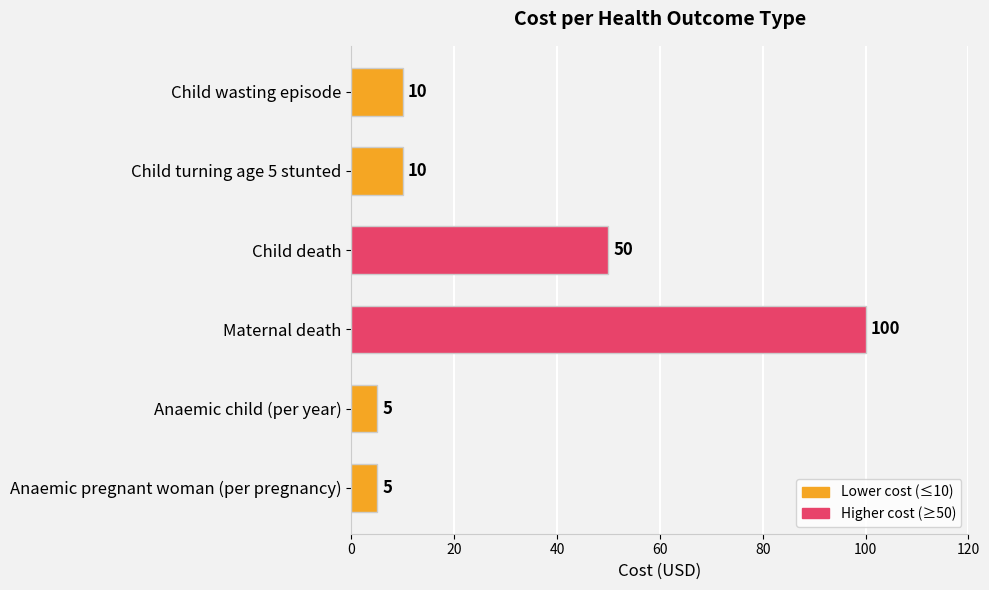

What is the difference between the maximum and minimum values?

95